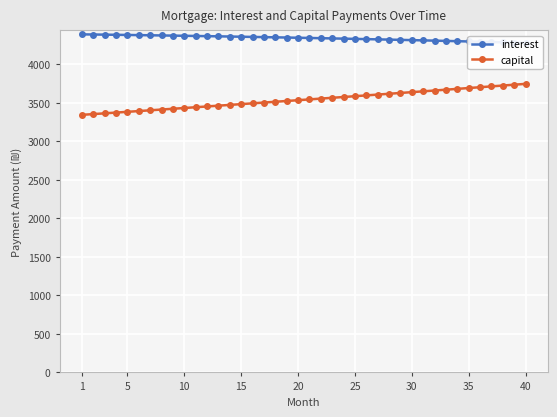

What is the highest value of the capital series?

3745.2